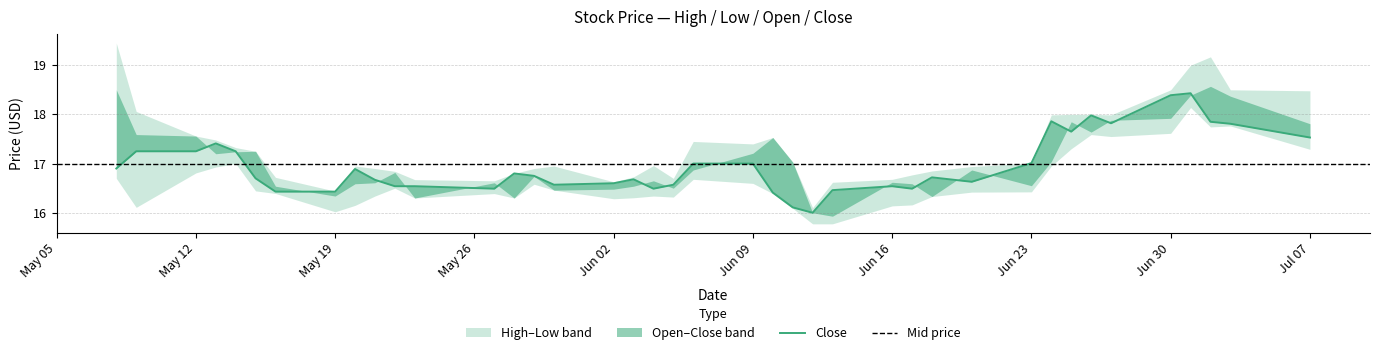

The value of Open at 2025-06-26 is 17.6. True or false?

True